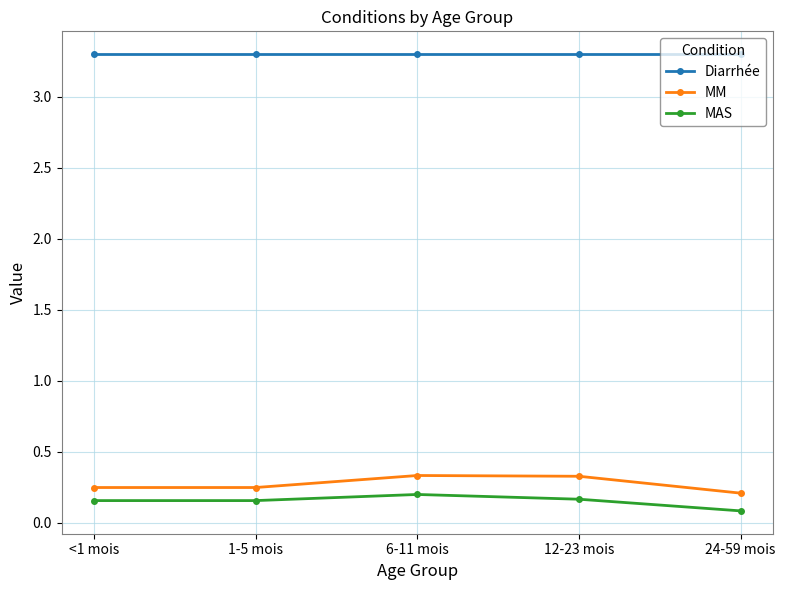

What is the difference between the maximum and second lowest values in the MM series?

0.1